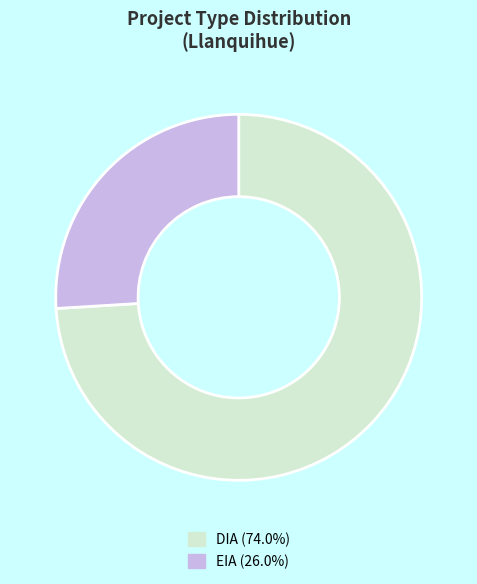

What is the largest slice in the pie chart?

DIA